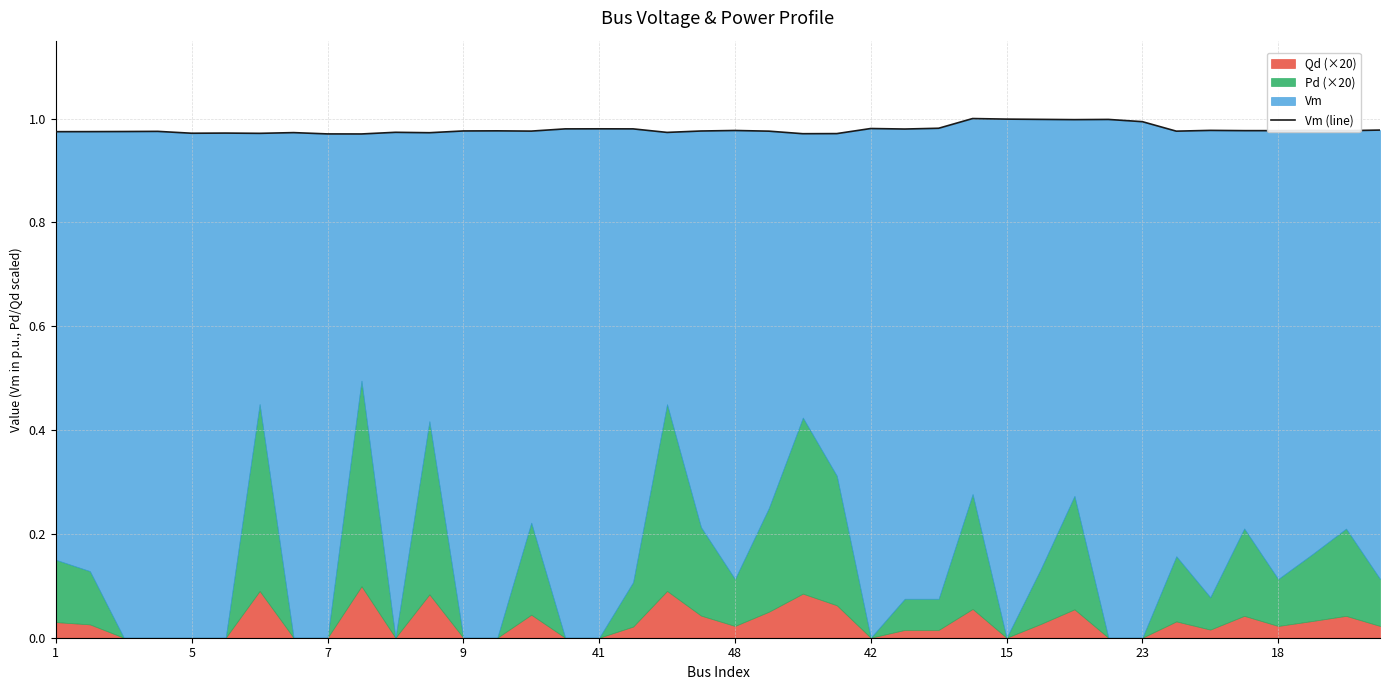

Does the chart display data point markers on the line(s)?

No